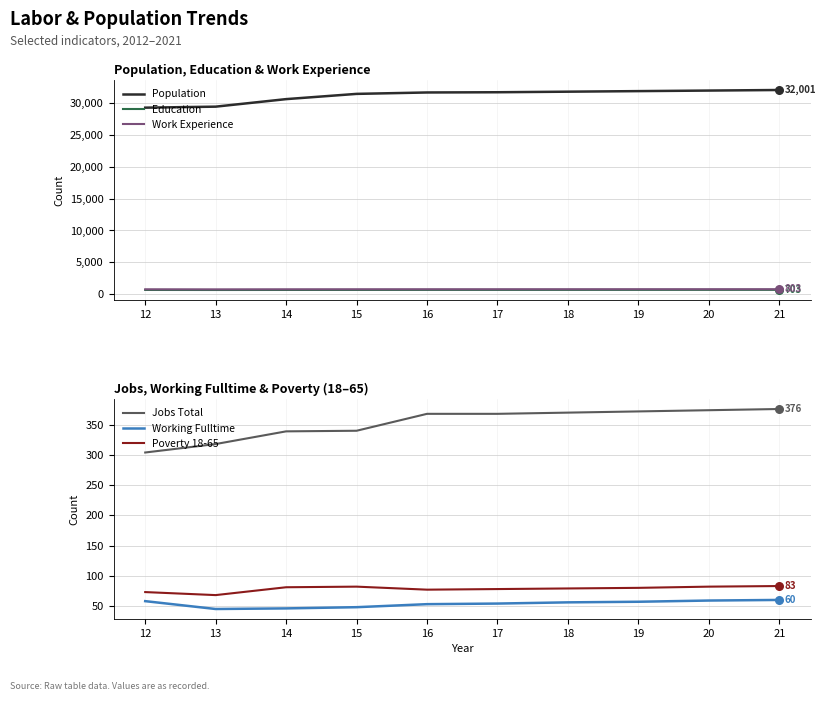

Which series reaches the maximum Y coordinate?

Population